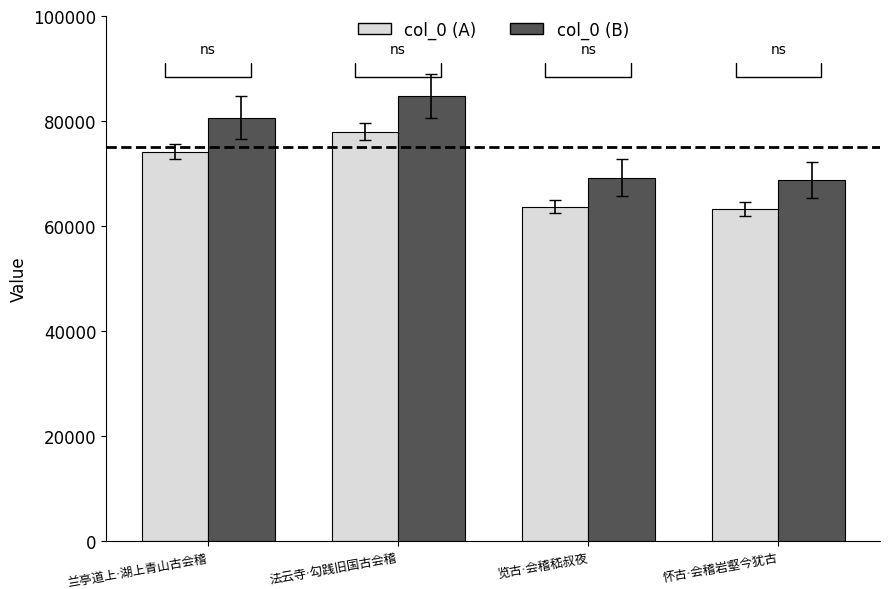

Which series has the largest total across all categories?

col_0 (B)